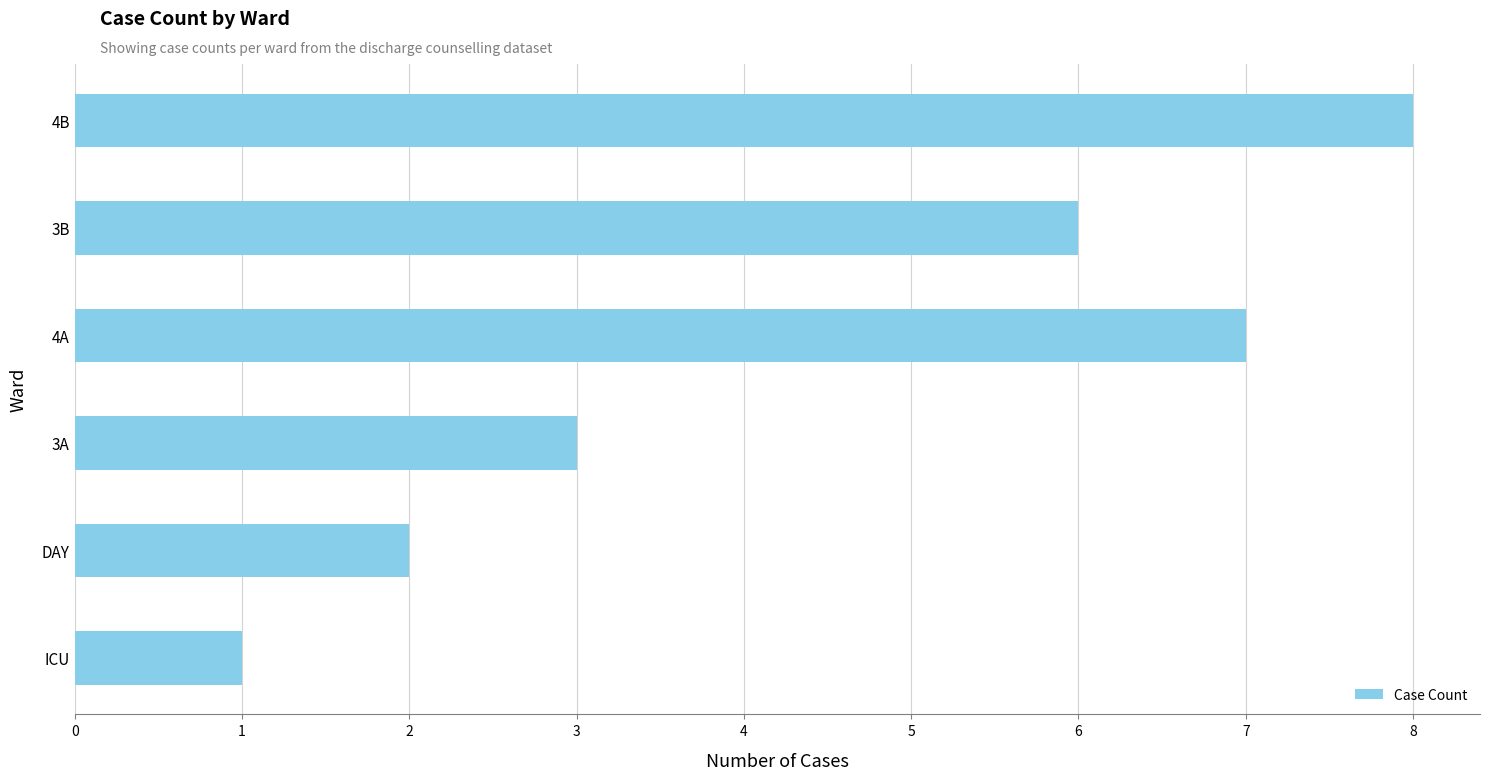

The chart shows a value of 2 at 3A. True or false?

False